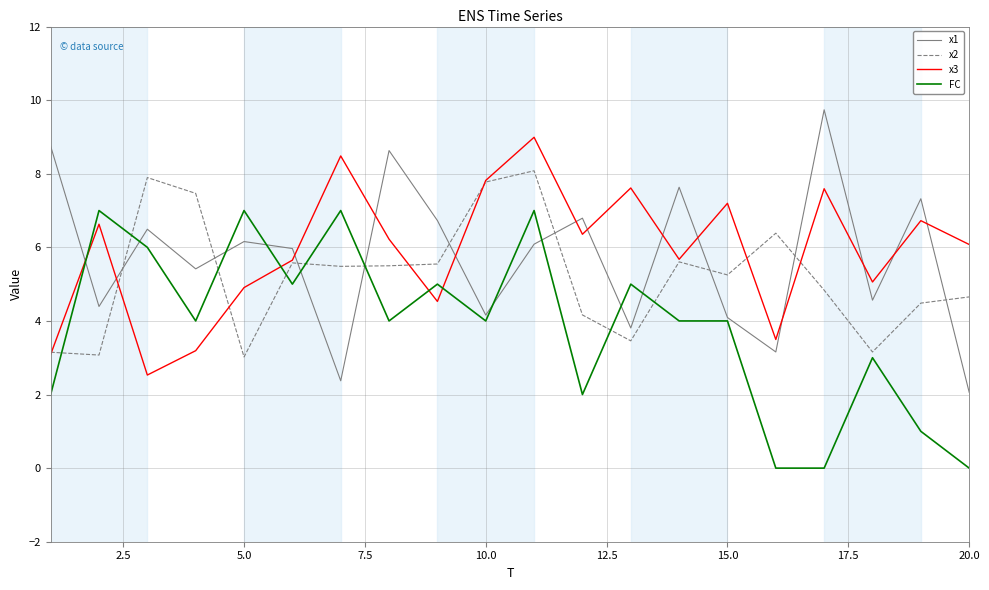

What is the greatest value displayed?

9.7